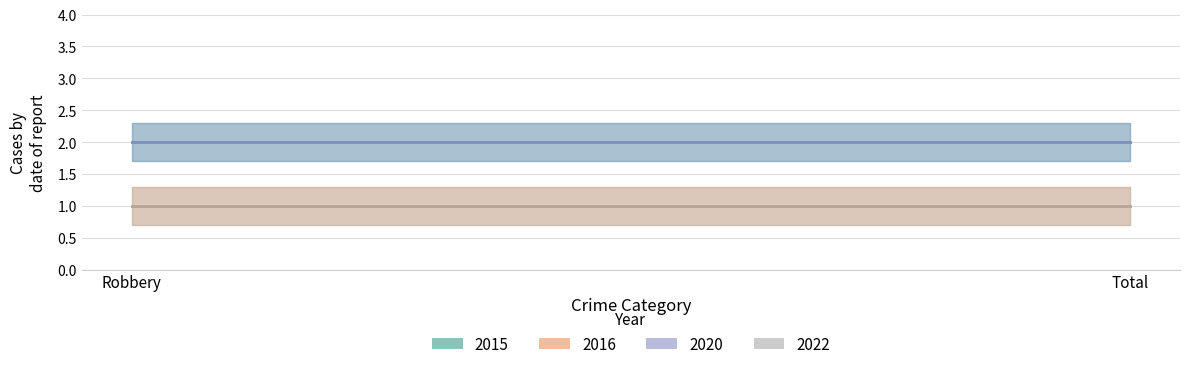

Which series has the largest range (max minus min)?

2015